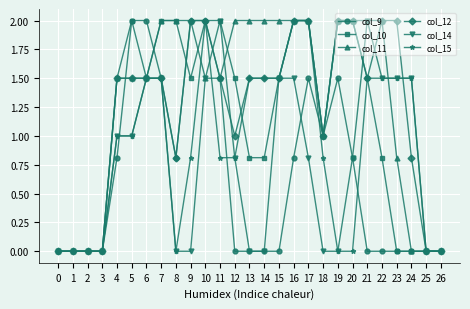

At which label is col_10 closest to 1?

18